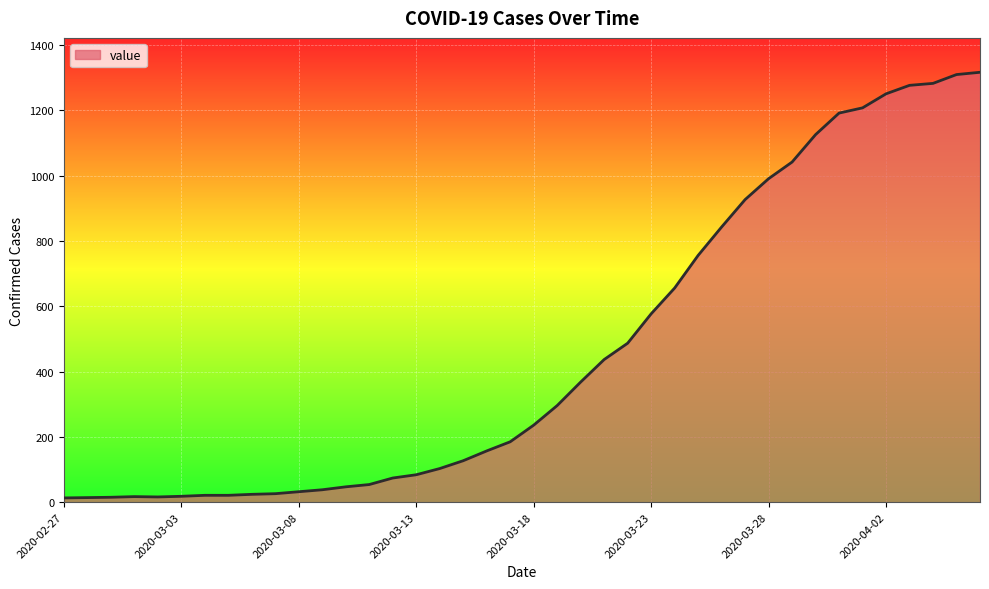

What is the difference between the maximum and minimum values?

1304